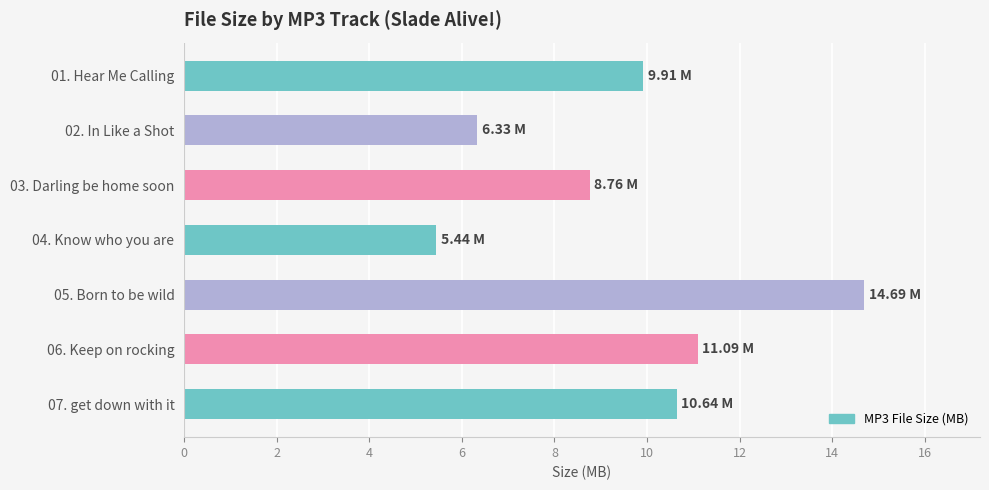

How many data points are less than 9?

3